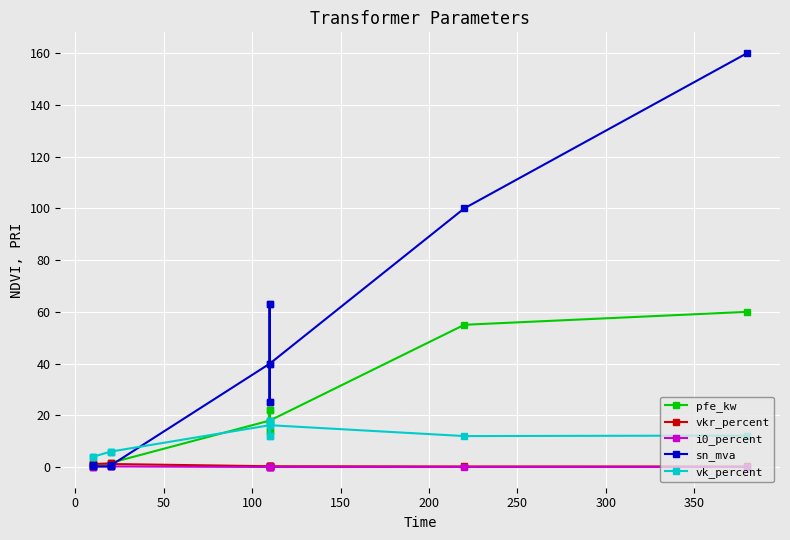

True or false: vkr_percent has more than 2 interior local peaks.

True